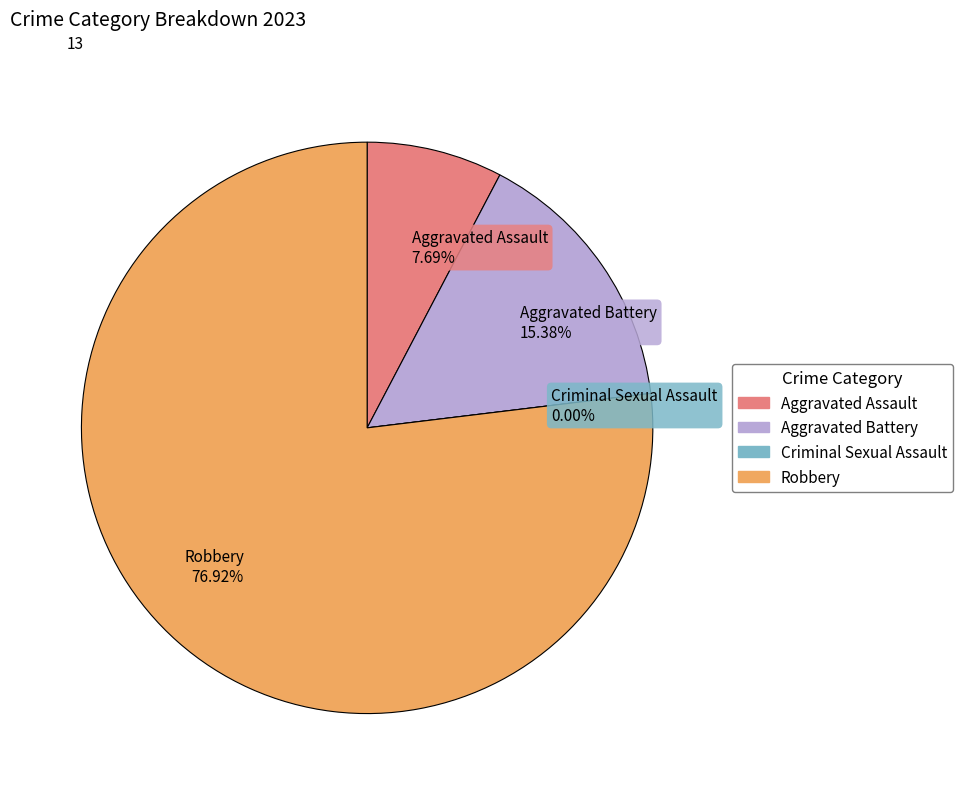

Rank the categories by value from highest to lowest.

Robbery, Aggravated Battery, Aggravated Assault, Criminal Sexual Assault